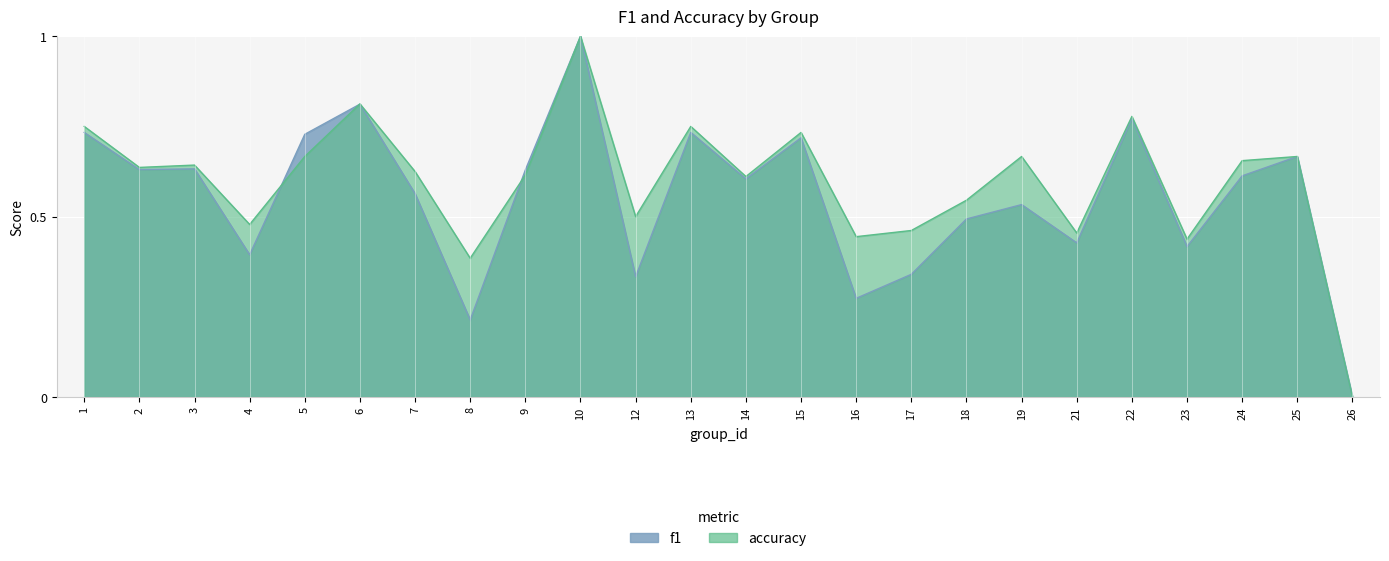

Reading left to right, what are all the values shown in this chart?

f1: 1=0.7	2=0.6	3=0.6	4=0.4	5=0.7	6=0.8	7=0.6	8=0.2	9=0.6	10=1.0	12=0.3	13=0.7	14=0.6	15=0.7	16=0.3	17=0.3	18=0.5	19=0.5	21=0.4	22=0.8	23=0.4	24=0.6	25=0.7	26=0.0
accuracy: 1=0.8	2=0.6	3=0.6	4=0.5	5=0.7	6=0.8	7=0.6	8=0.4	9=0.6	10=1.0	12=0.5	13=0.8	14=0.6	15=0.7	16=0.4	17=0.5	18=0.5	19=0.7	21=0.5	22=0.8	23=0.4	24=0.7	25=0.7	26=0.0